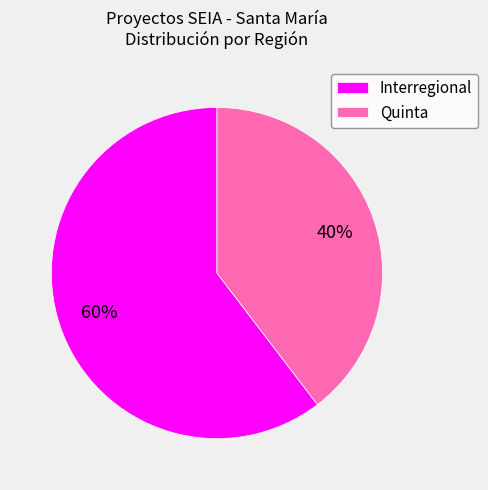

Which category has the smallest portion of the pie?

Quinta